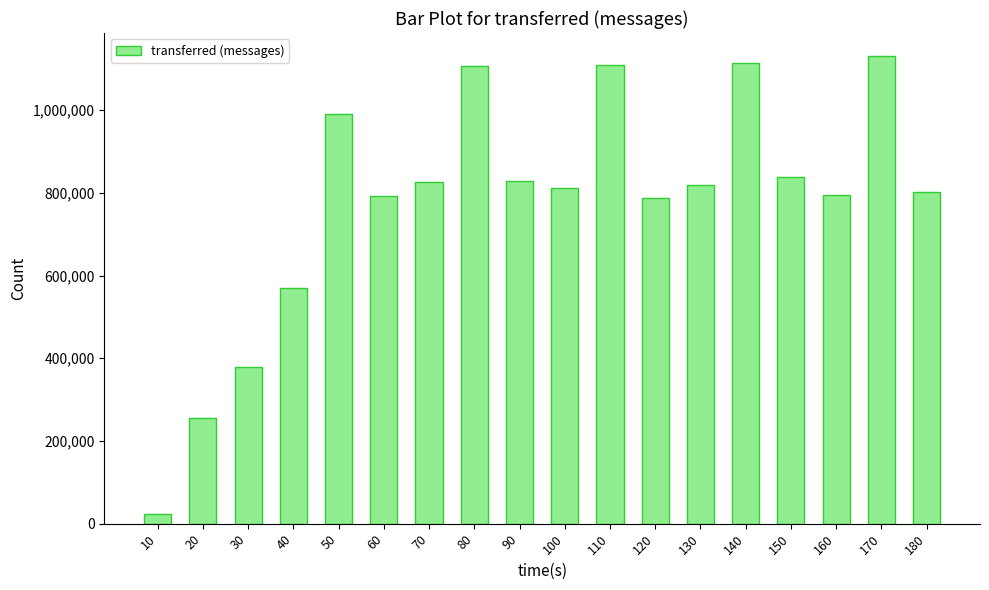

Where does the data first go above 819780?

50